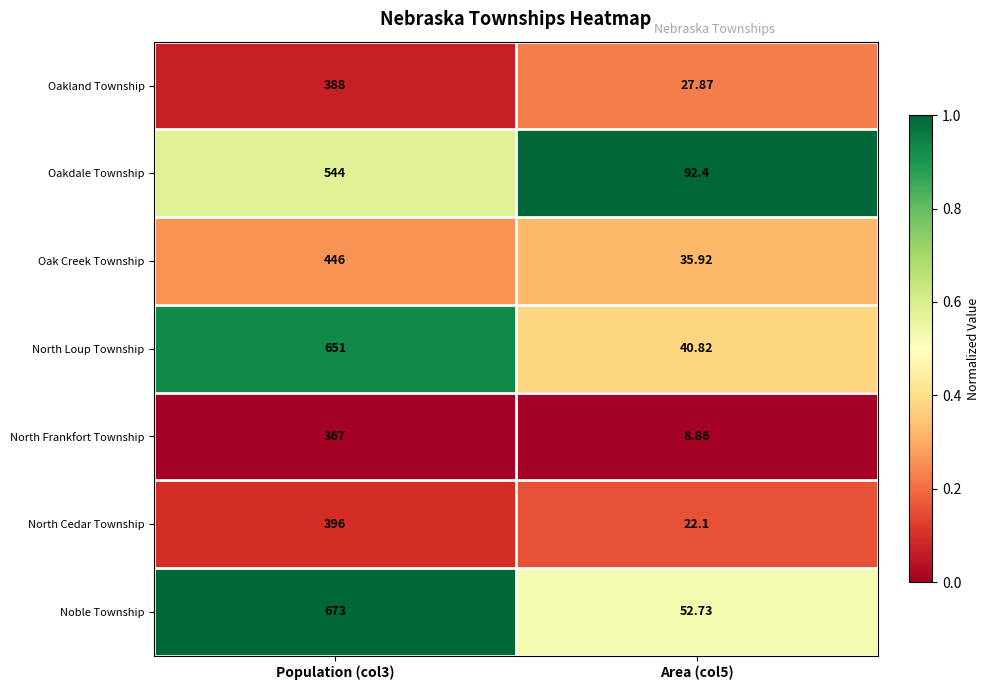

List the series in order of their peak value, highest first.

Noble Township, North Loup Township, Oakdale Township, Oak Creek Township, North Cedar Township, Oakland Township, North Frankfort Township